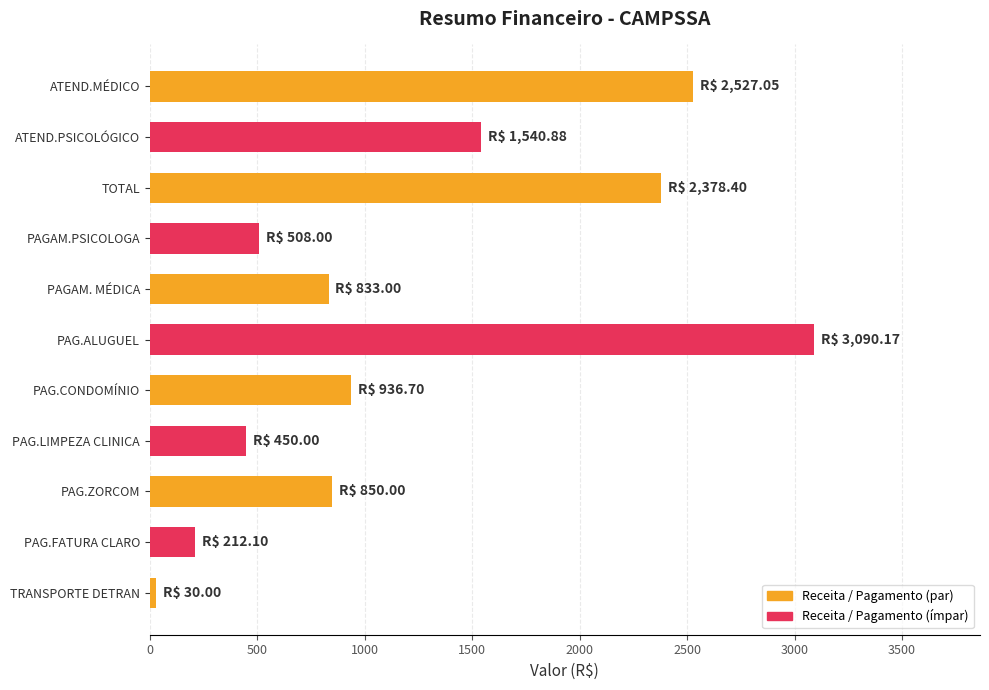

Read the value at PAG.CONDOMÍNIO.

936.7